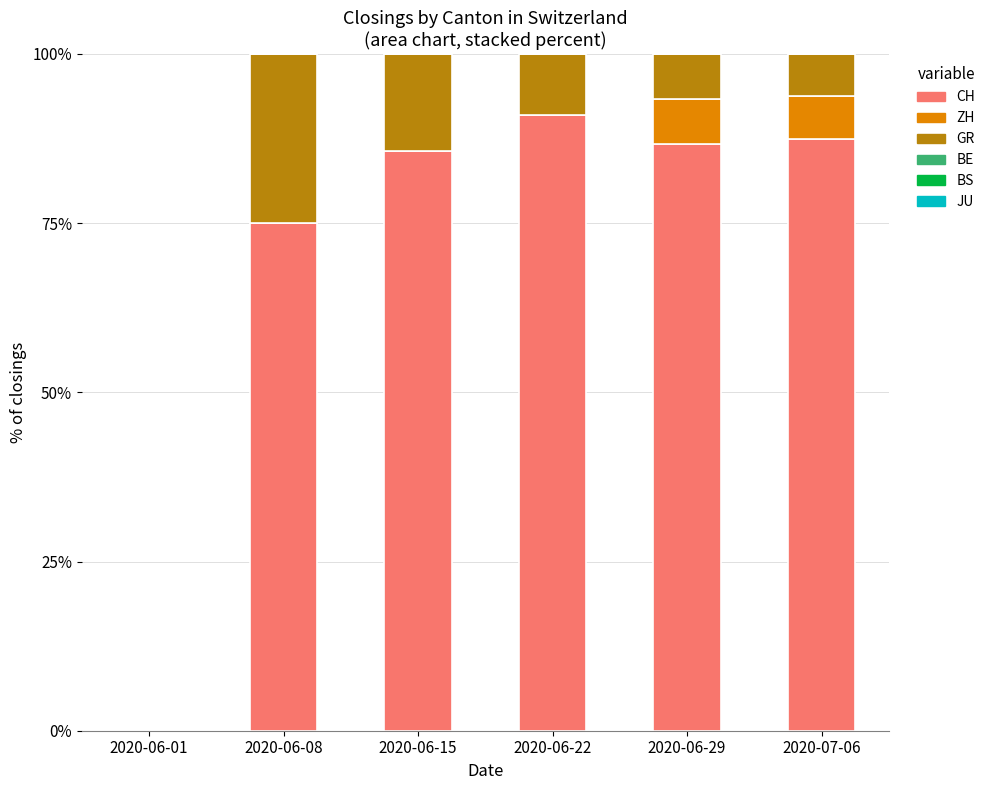

The value of CH at 2020-06-22 is 90.9. True or false?

True